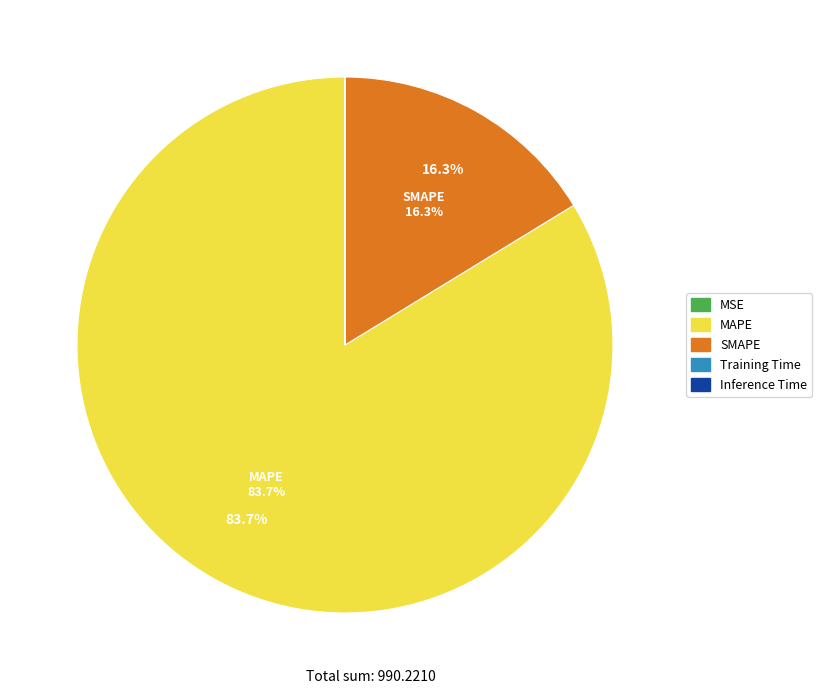

What is the largest slice in the pie chart?

MAPE